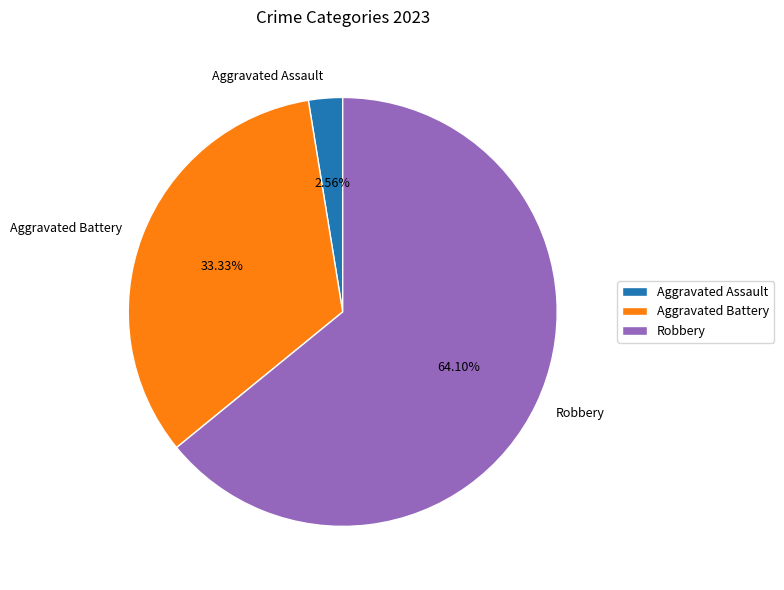

Which category has the biggest portion of the pie?

Robbery